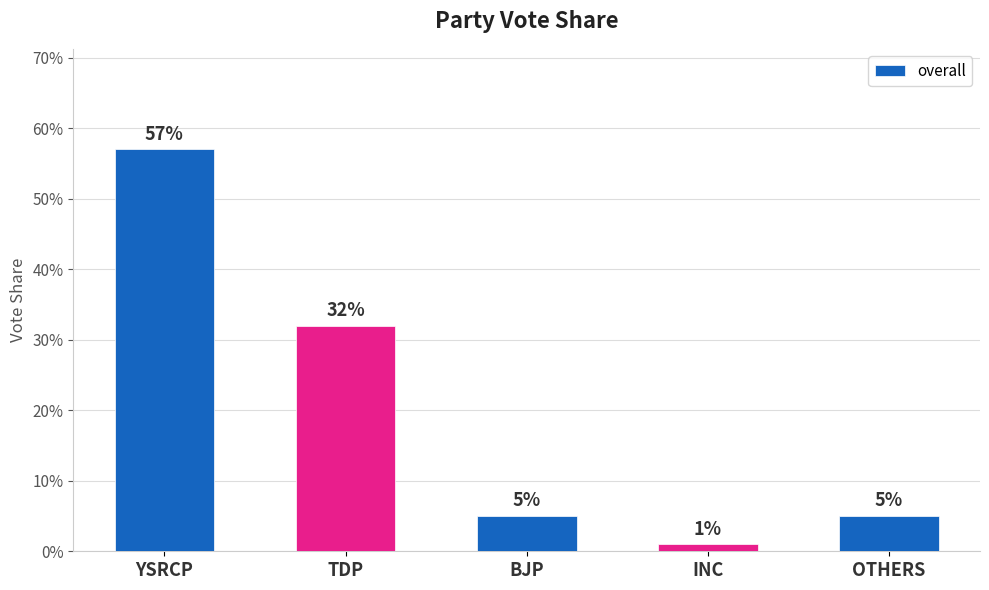

Are the bars grouped side by side (vs. stacked)?

No